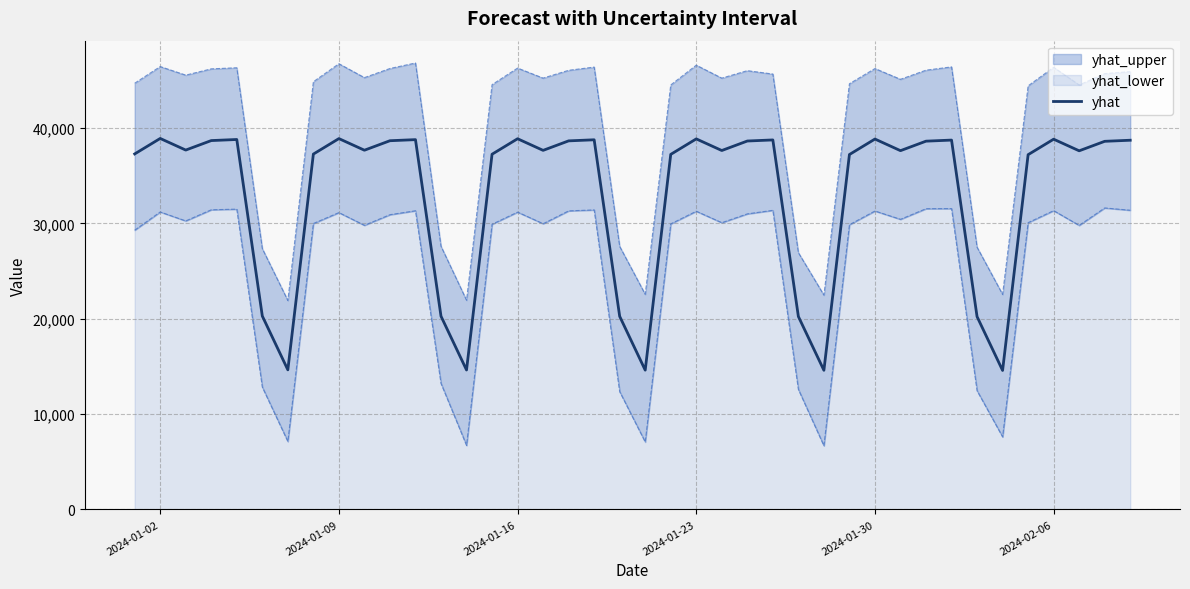

What is the value of the 17th point from the left?

37660.5